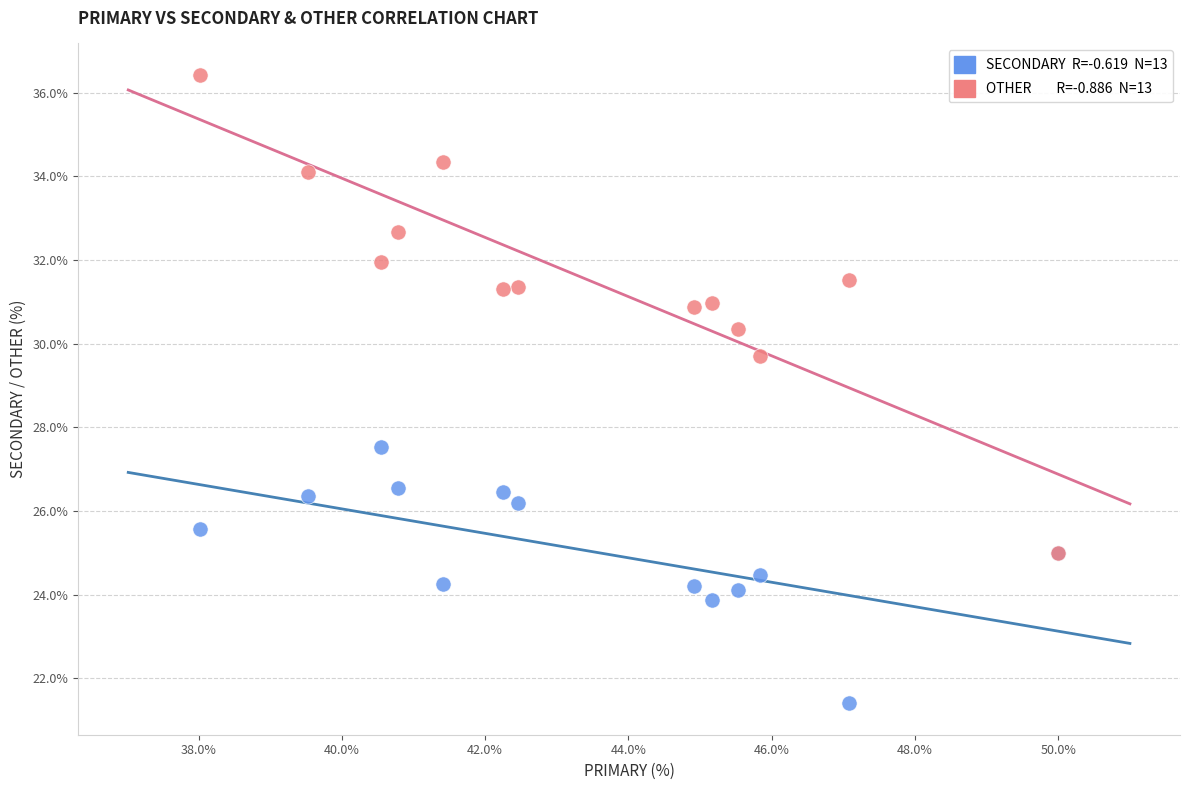

Across all series, what Y value is closest to 28?

27.5